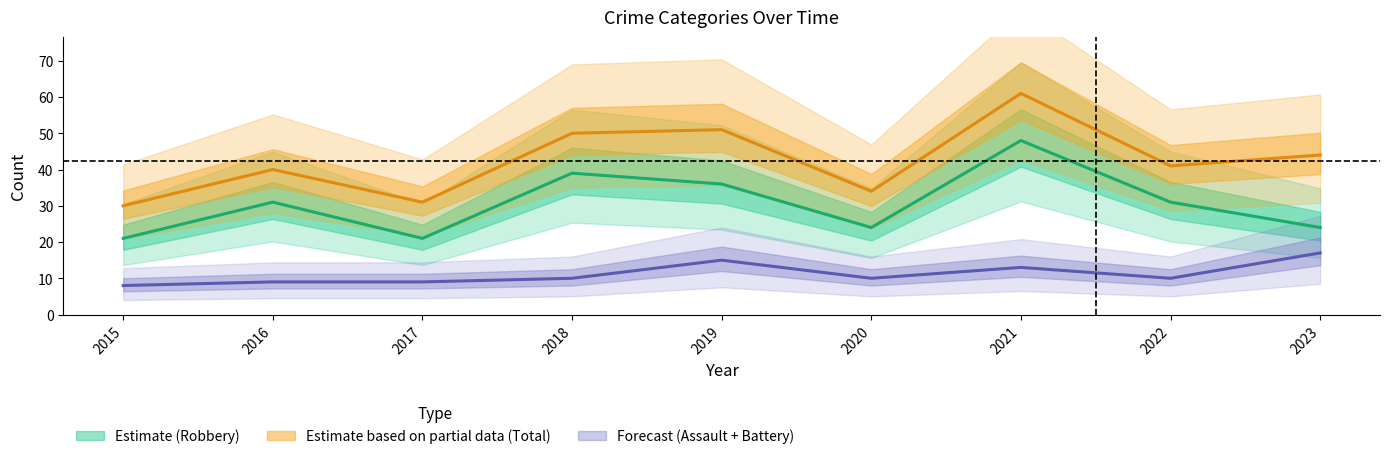

Reading left to right, extract all data points from this chart.

Robbery: 21	31	21	39	36	24	48	31	24
Total: 30	40	31	50	51	34	61	41	44
Agg. Assault + Battery: 8	9	9	10	15	10	13	10	17